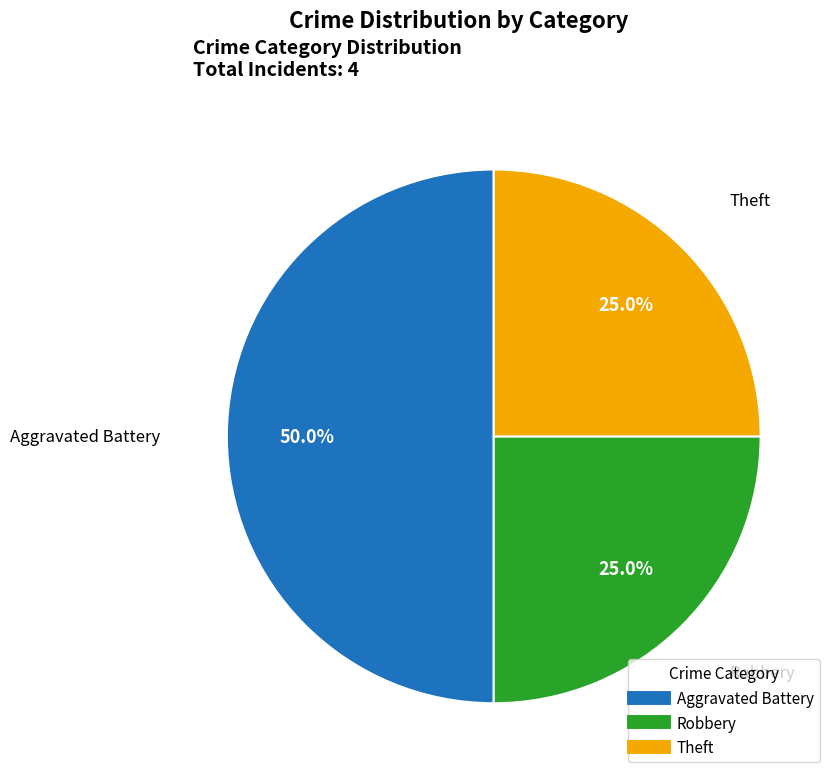

True or false: Aggravated Battery accounts for 57% of the total.

False